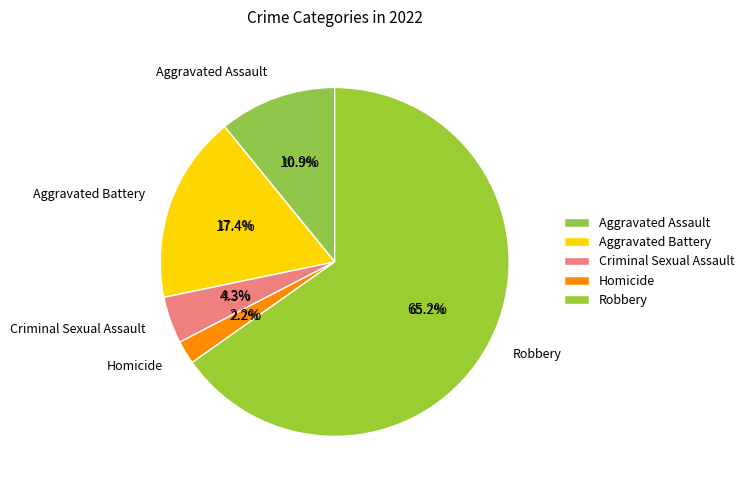

The Criminal Sexual Assault slice represents 4% of the pie. True or false?

True